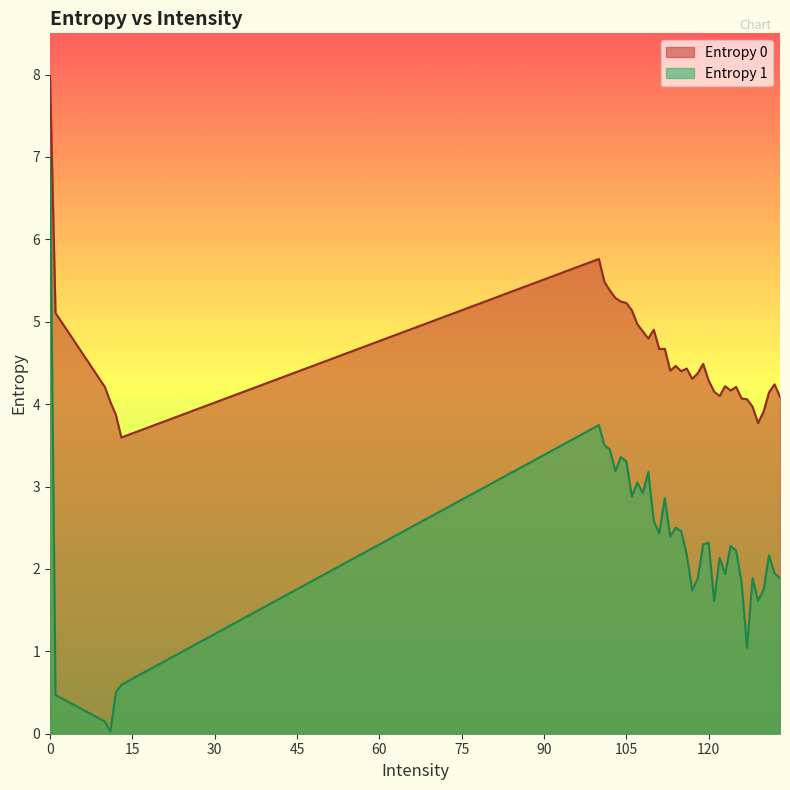

True or false: Entropy 0 has a value of 4.1 at 126.

True